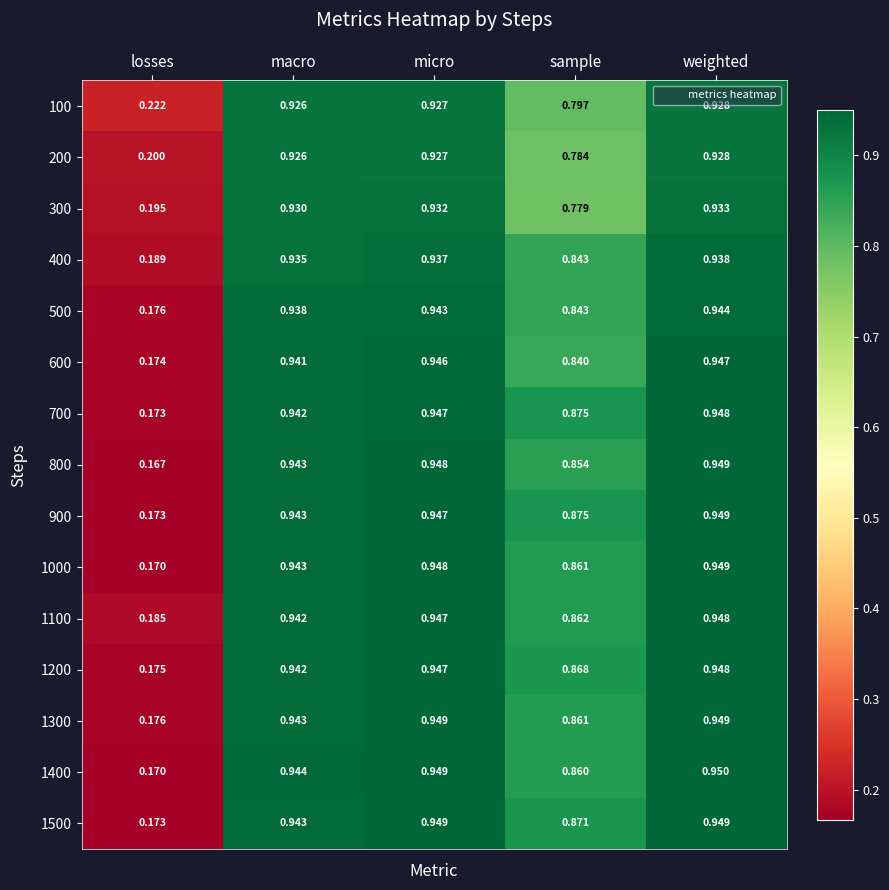

How many categories are shown in the chart?

5